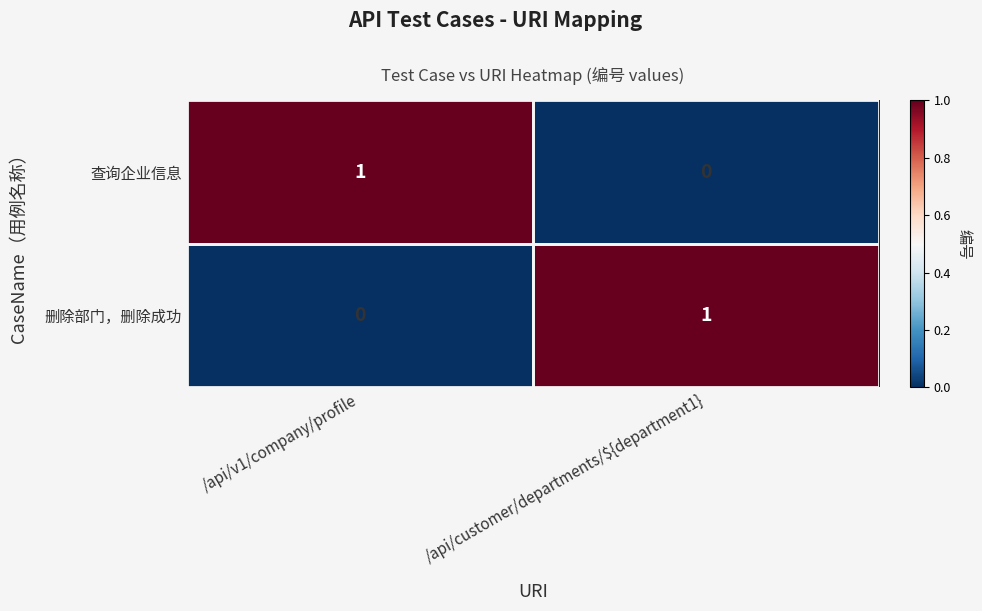

Rank the series at /api/v1/company/profile from highest to lowest value.

查询企业信息, 删除部门，删除成功